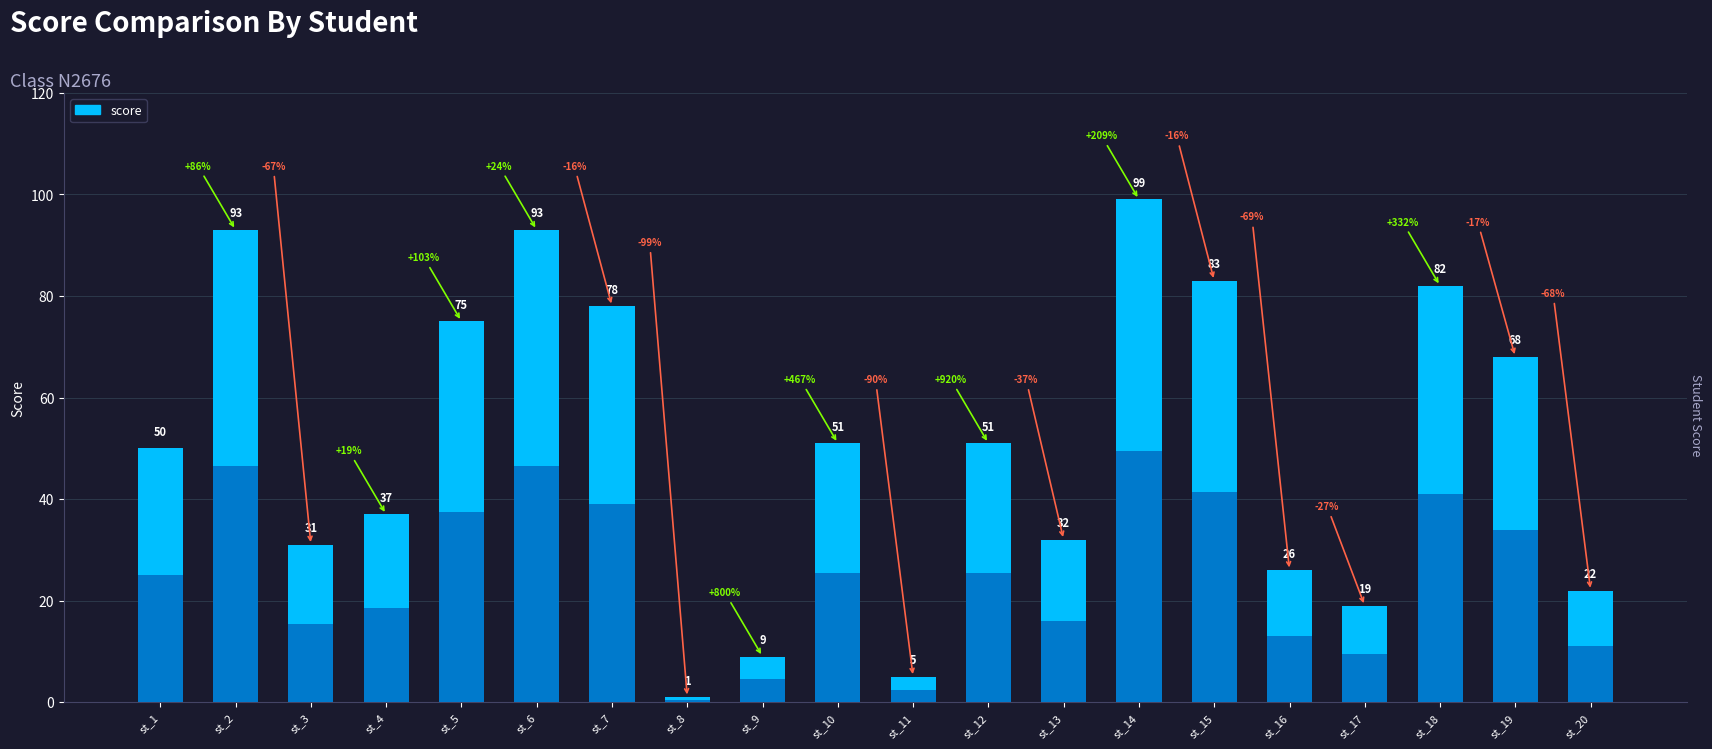

What is the sum of all values?

1005